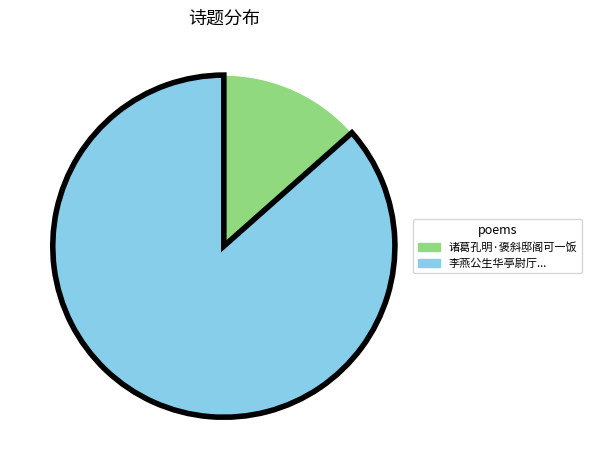

Is there a majority slice in this chart?

Yes